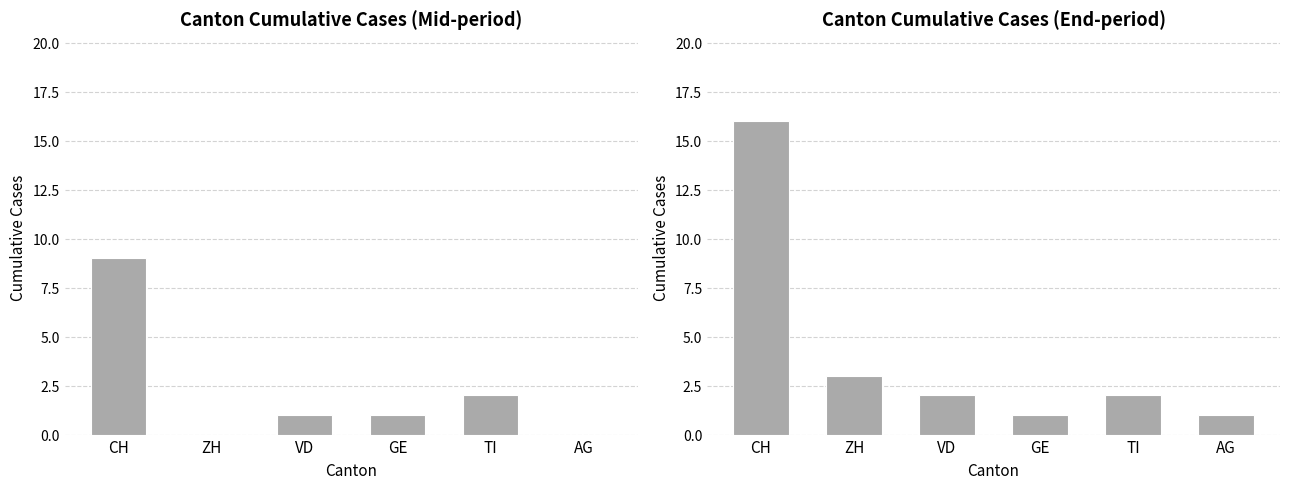

What is the difference between the maximum and minimum values?

15